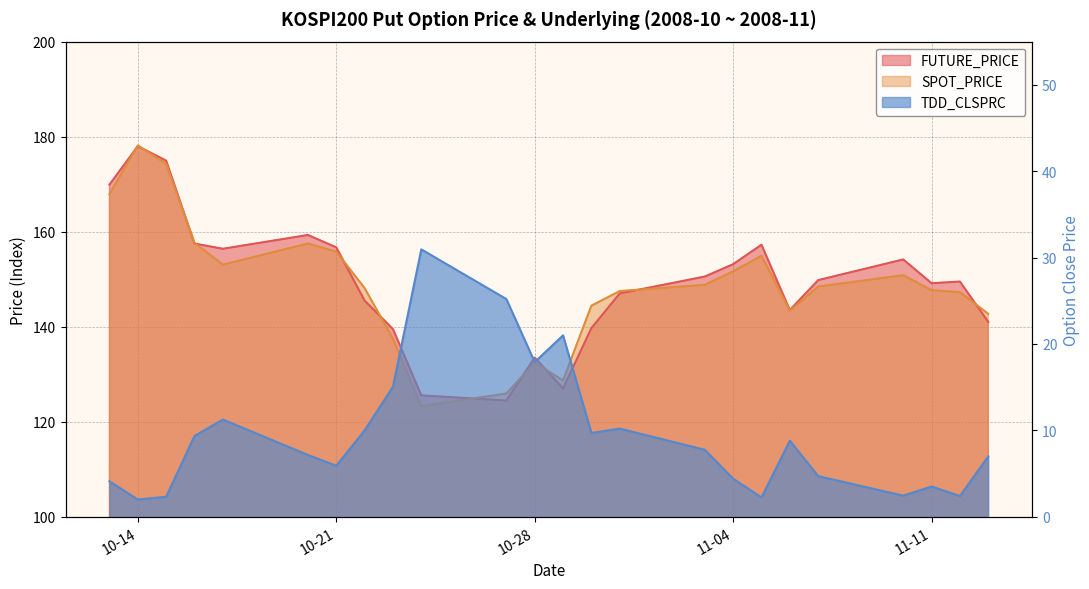

What is the label of the 4th point from the right?

2008-11-10